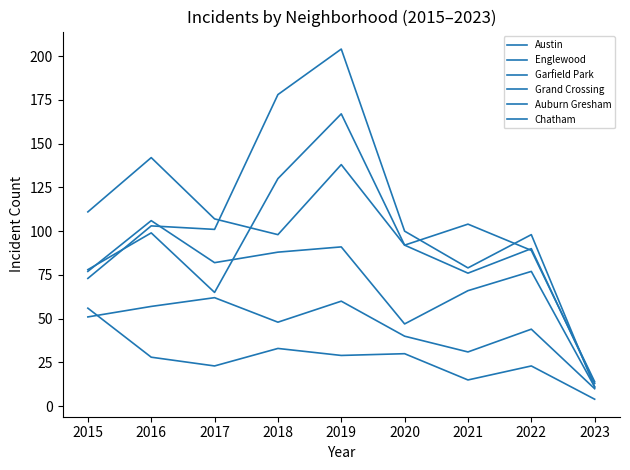

What is the lowest value of the Englewood series?

13